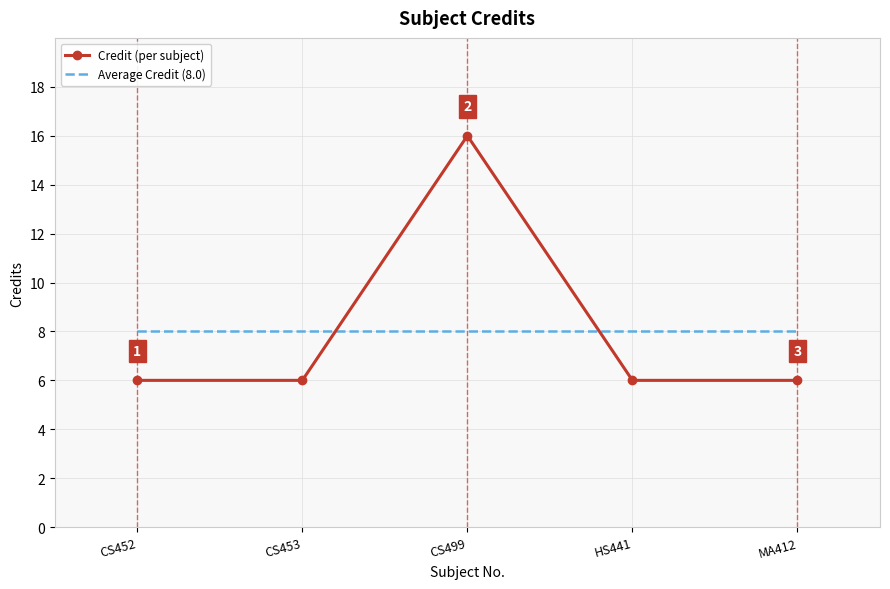

What is the total value across all series at MA412?

14